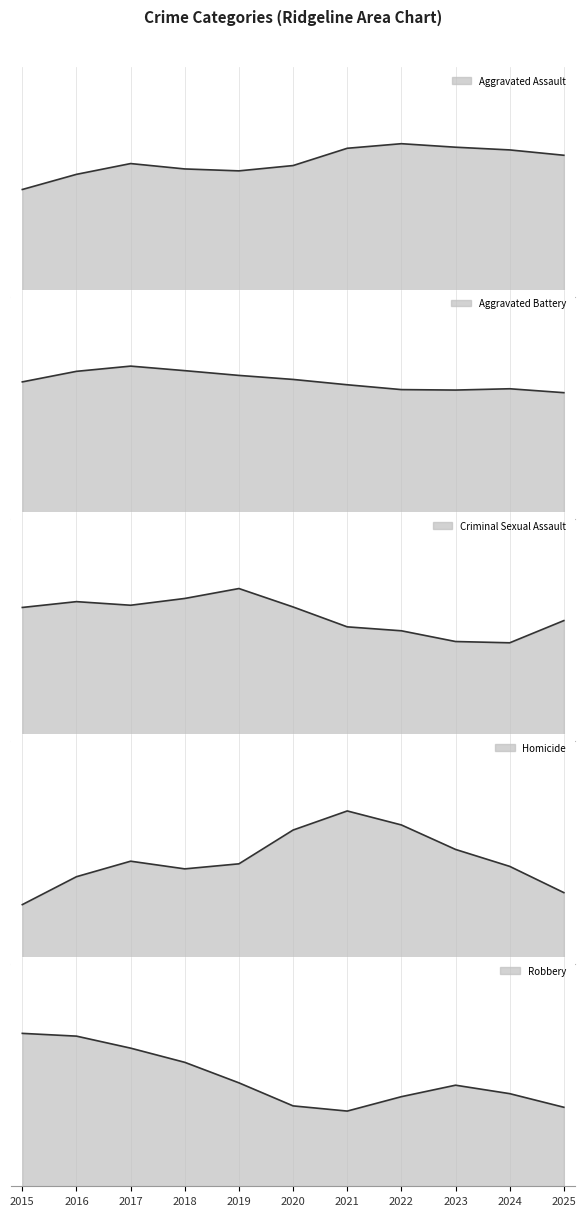

What is the maximum value shown in the chart?

280